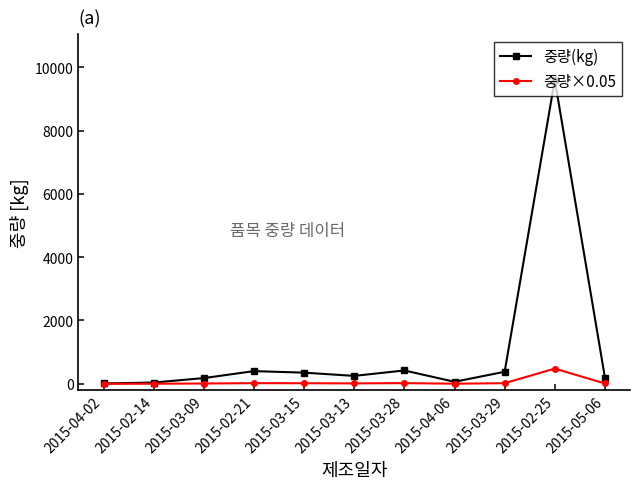

What is the label of the 2nd point from the left?

2015-02-14